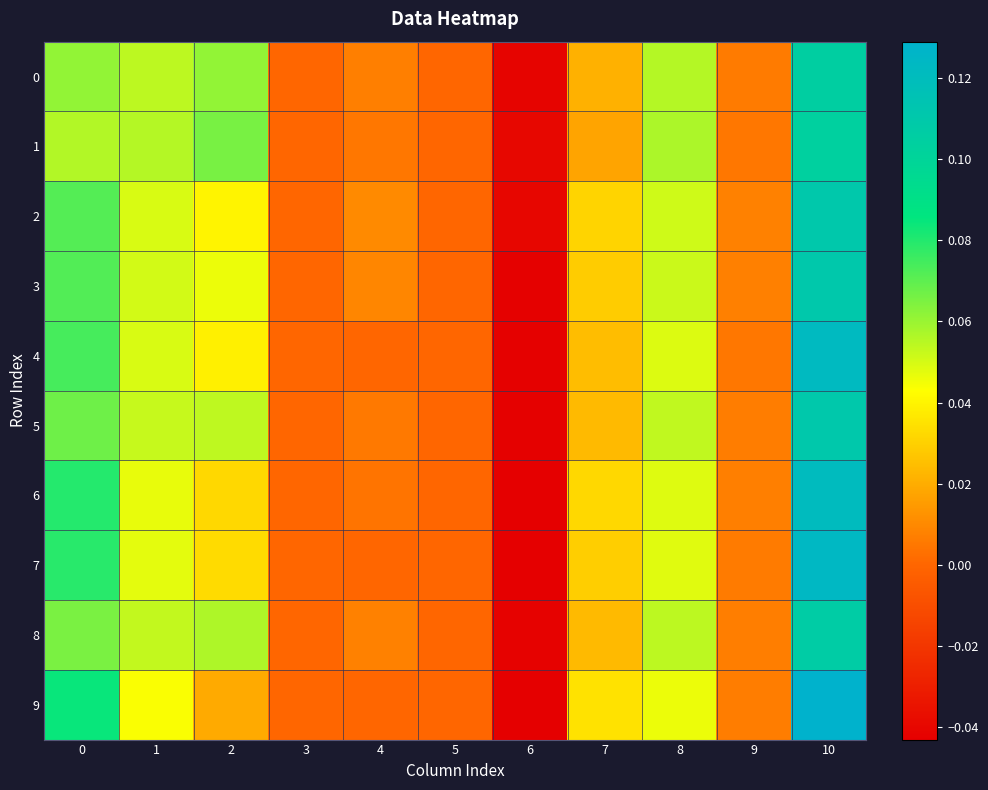

Which series has the largest total across all categories?

3